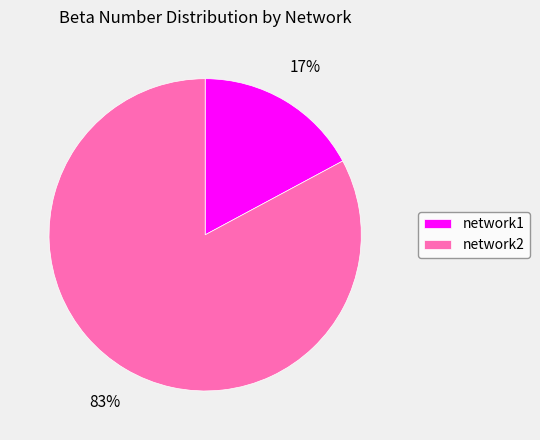

Combined, do network1 and network2 account for over 50%?

Yes